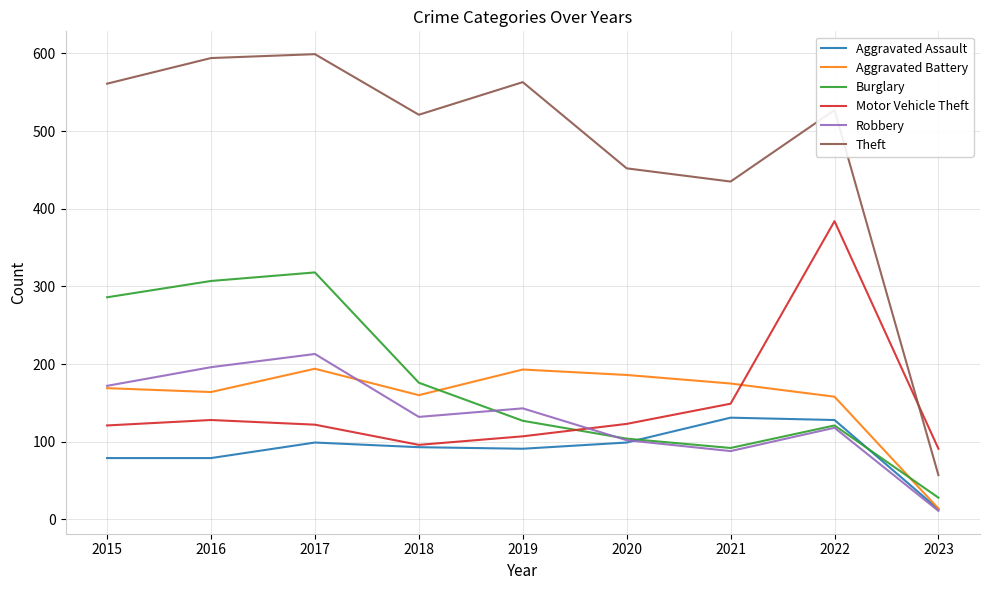

True or false: Theft has a value of 305 at 2017.

False